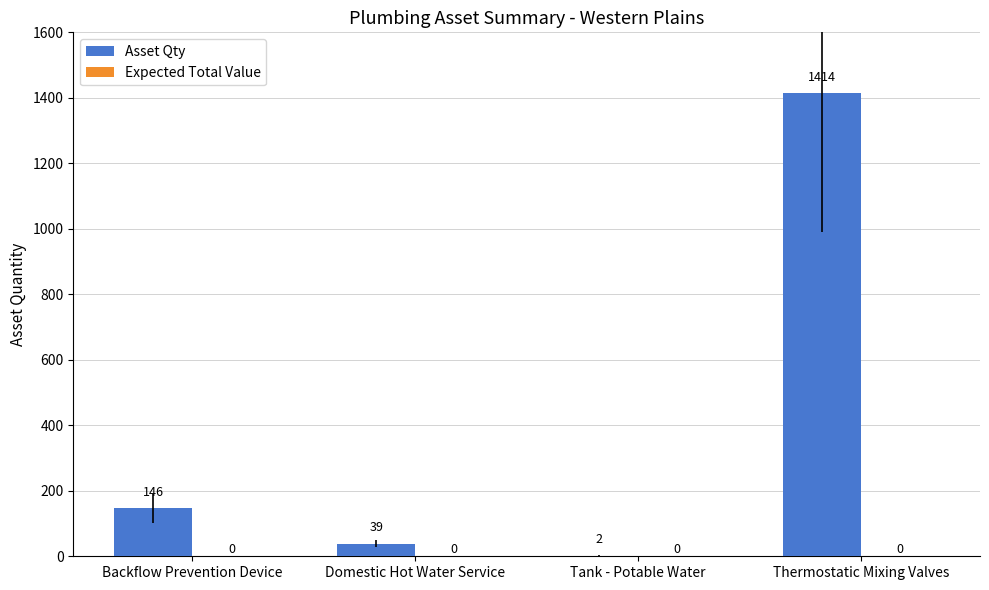

Reading left to right, extract all data points from this chart.

Backflow Prevention Device=146	Domestic Hot Water Service=39	Tank - Potable Water=2	Thermostatic Mixing Valves=1414